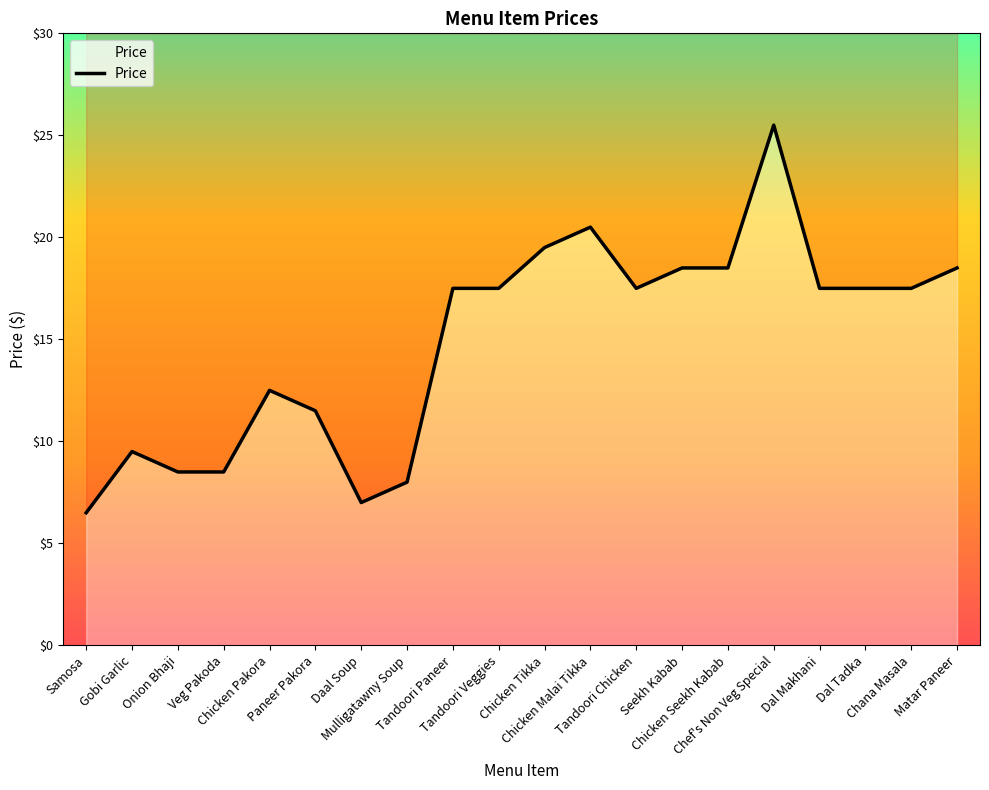

What is the difference between the maximum and second lowest values?

18.5